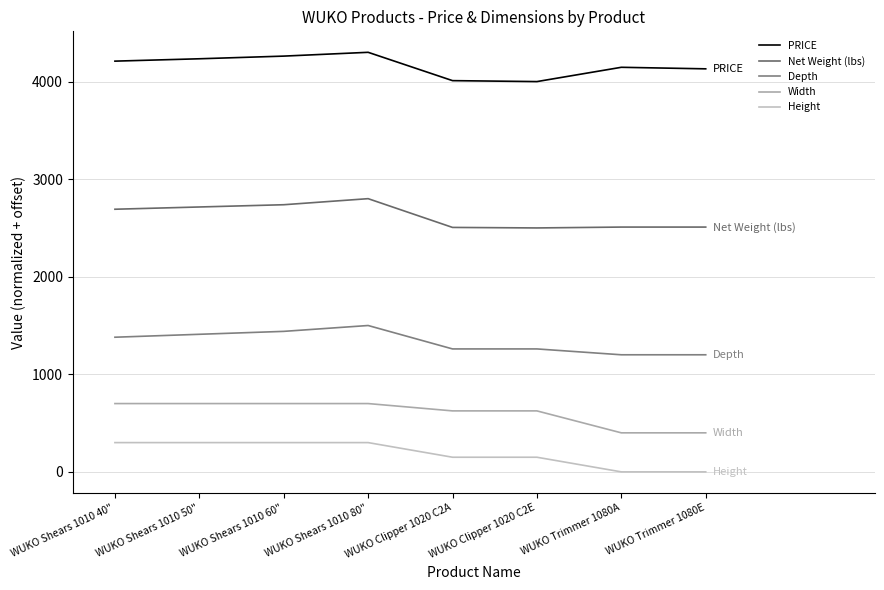

List the labels in order of PRICE value, largest first.

WUKO Shears 1010 80", WUKO Shears 1010 60", WUKO Shears 1010 50", WUKO Shears 1010 40", WUKO Trimmer 1080A, WUKO Trimmer 1080E, WUKO Clipper 1020 C2A, WUKO Clipper 1020 C2E